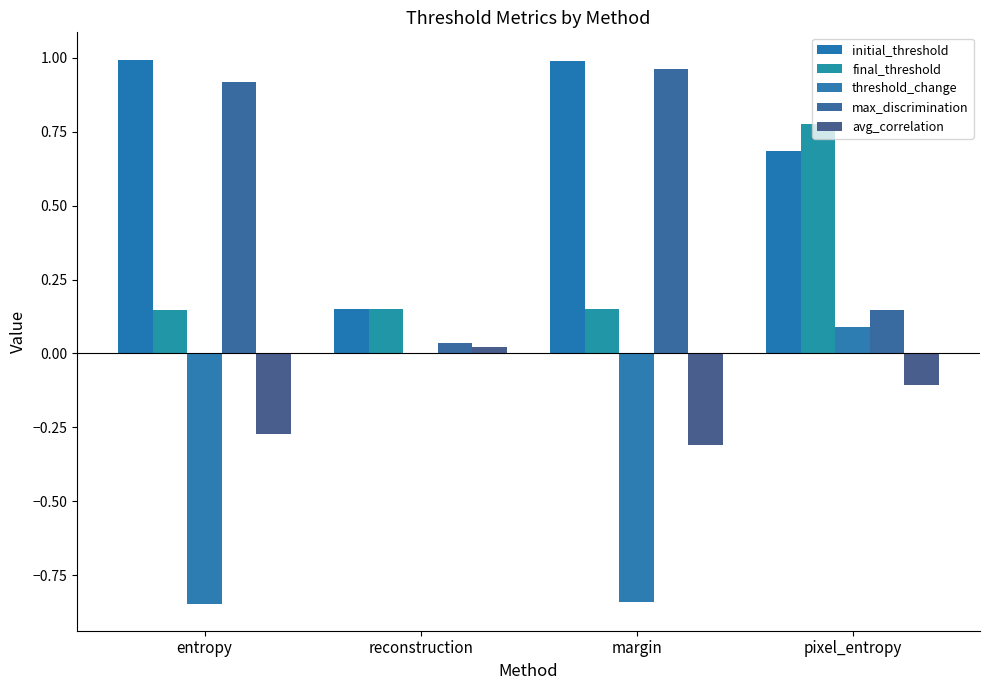

Are the bars grouped side by side (vs. stacked)?

Yes